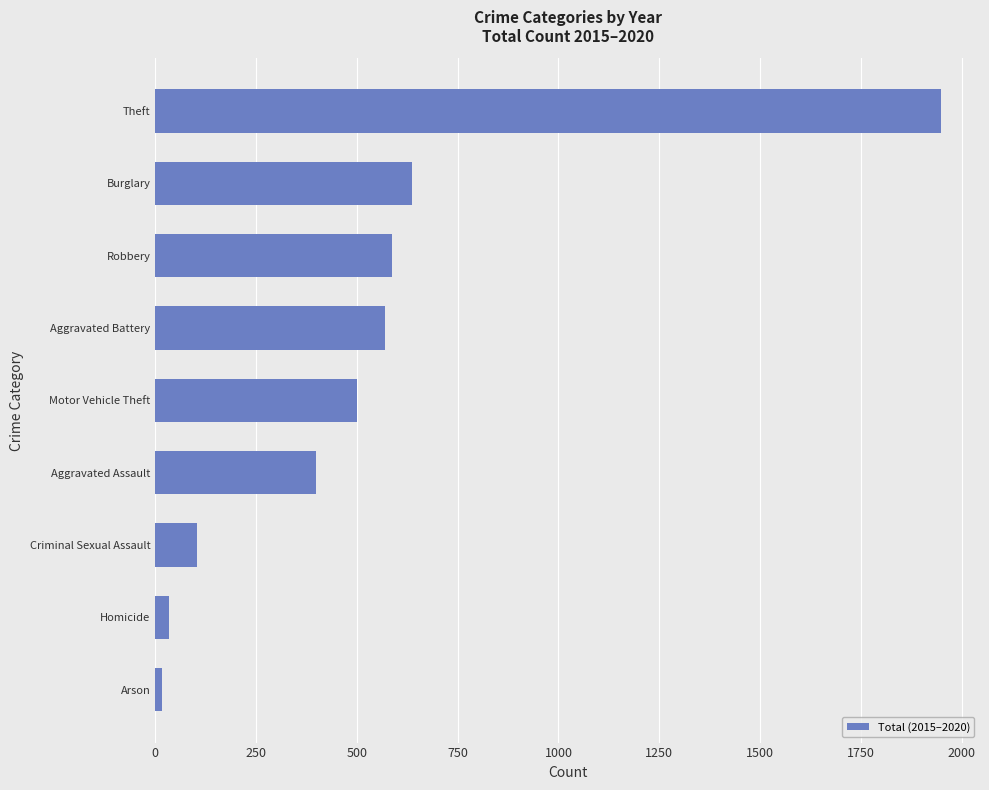

At which label is the value closest to 982?

Burglary